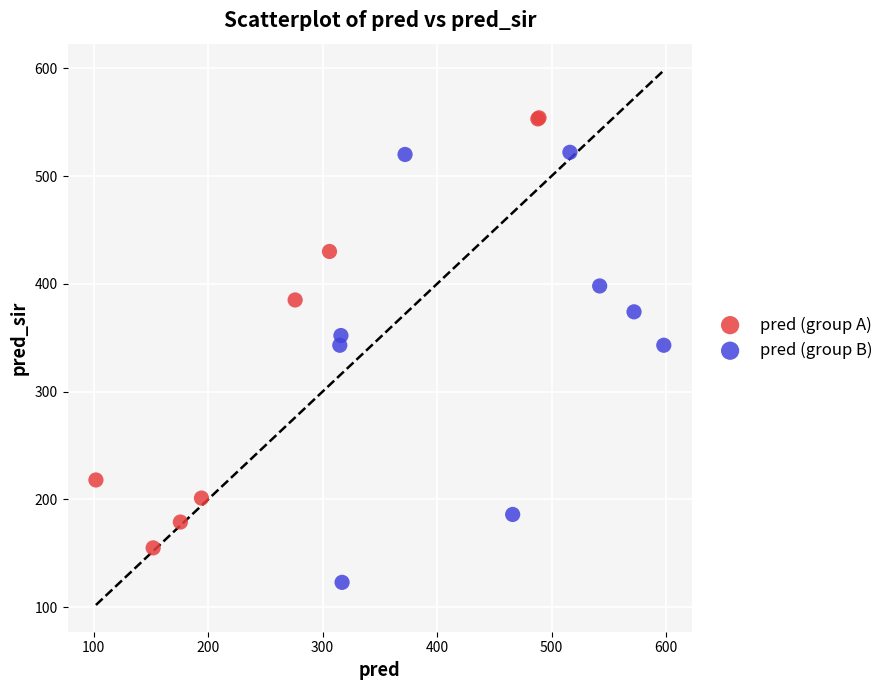

Which series contains the highest Y value?

pred (group A)